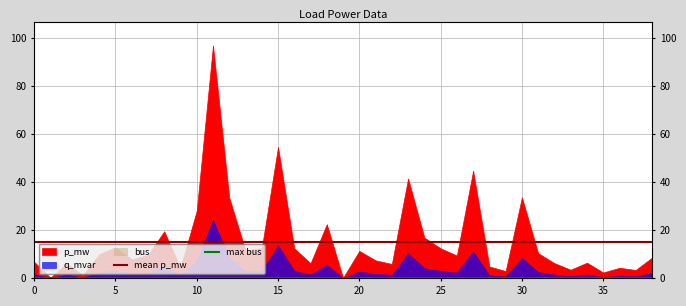

Read the max bus value at 25.

0.1